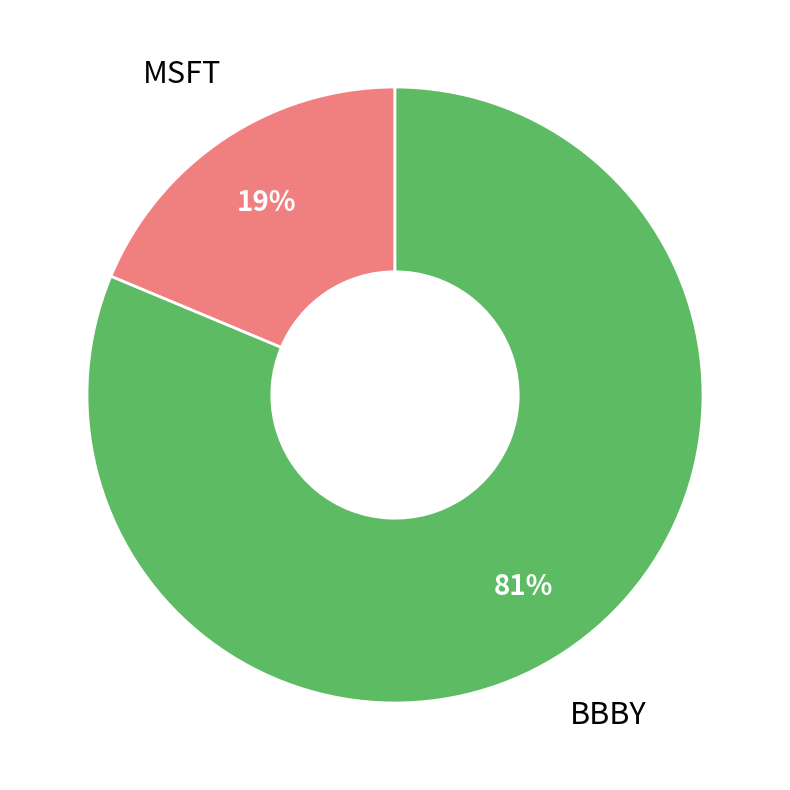

To the nearest percent, what is the average slice percentage?

50%